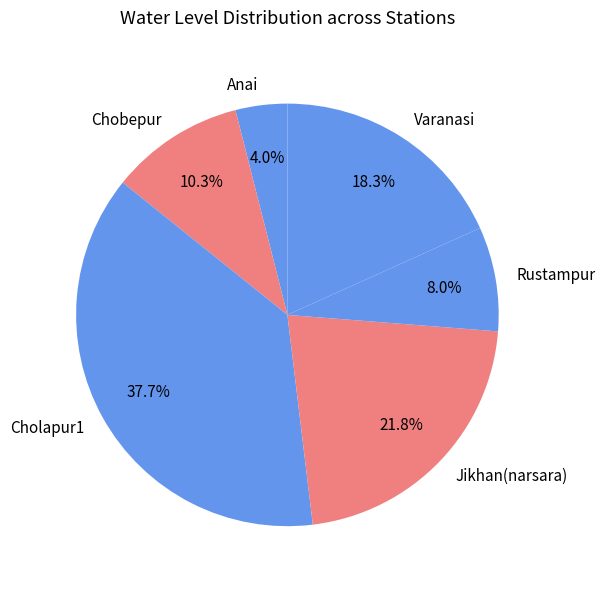

Is there a majority slice in this chart?

No